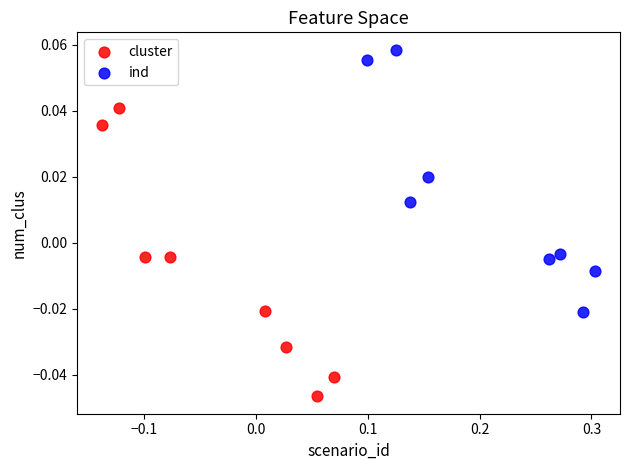

Which series has the largest Y range (max minus min)?

cluster